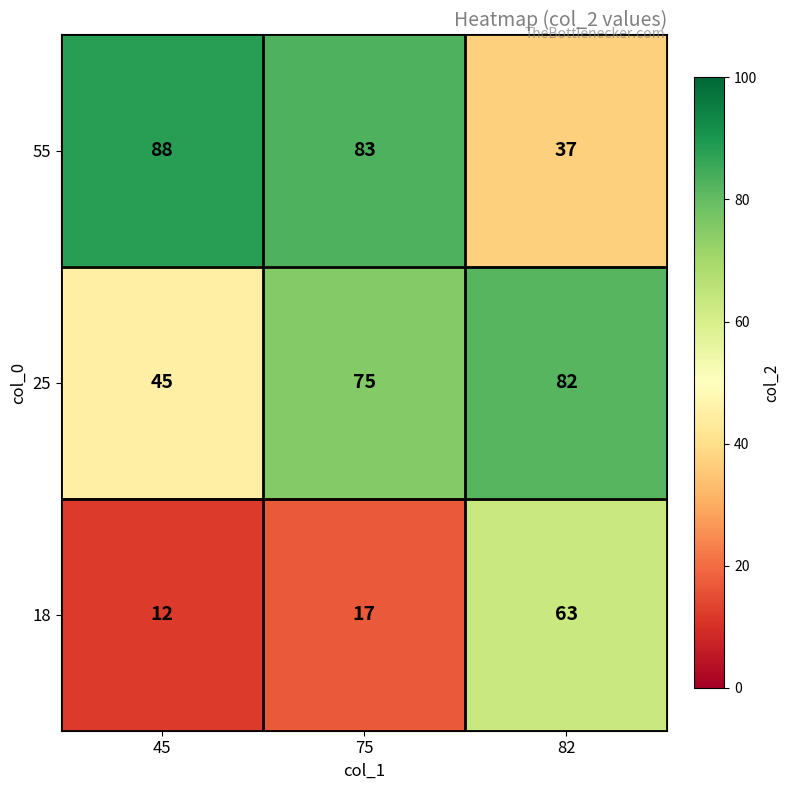

At which category is the sum across all series the highest?

82